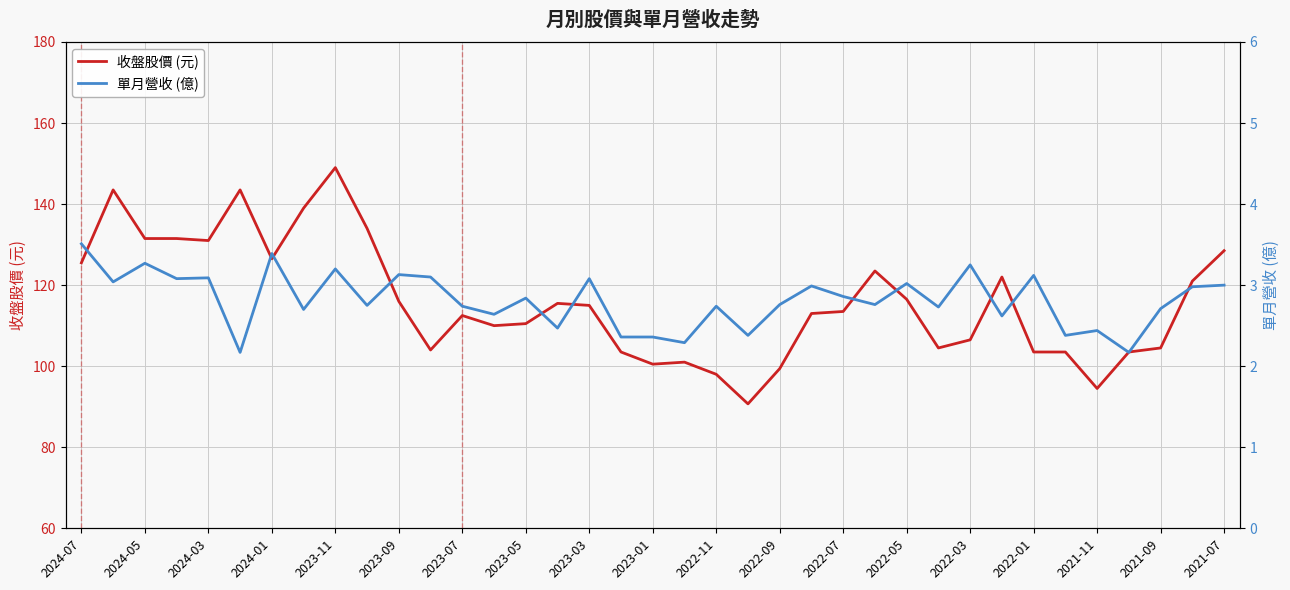

The 收盤股價 (元) series shows 173.7 at 2023-05. True or false?

False